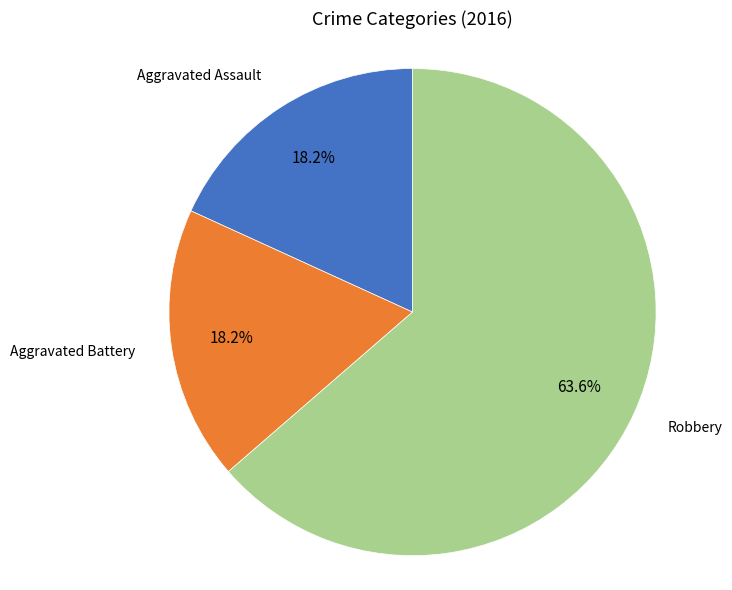

How many slices are in this pie chart?

3